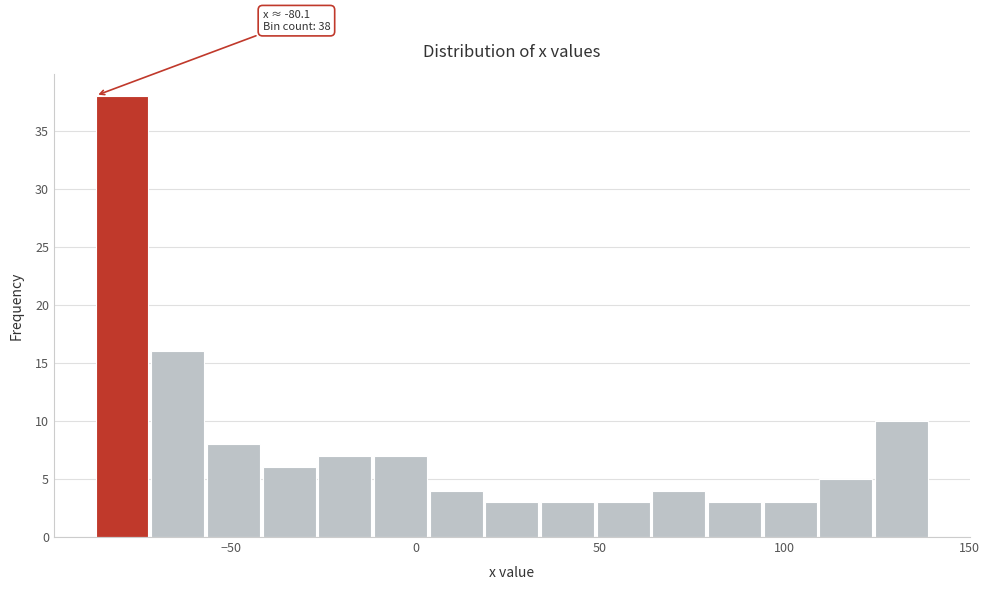

Read against the x-axis, roughly where is the centre of the tallest bar?

-80